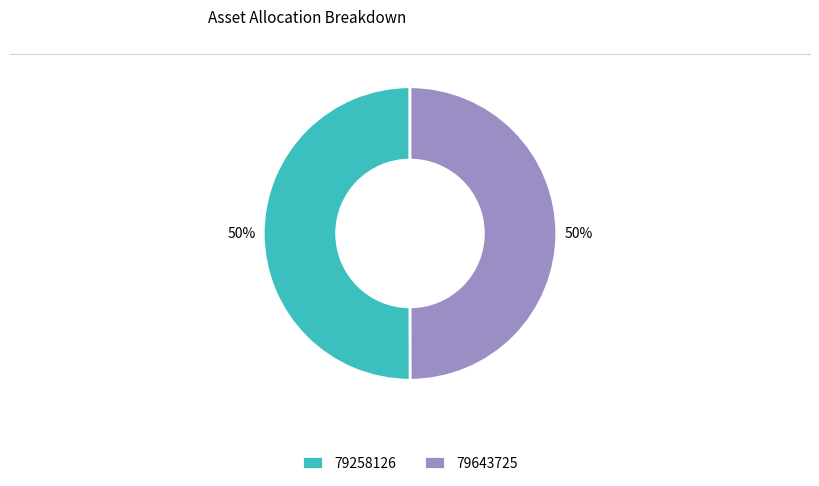

What percentage is the 79643725 slice, to the nearest percent?

50%